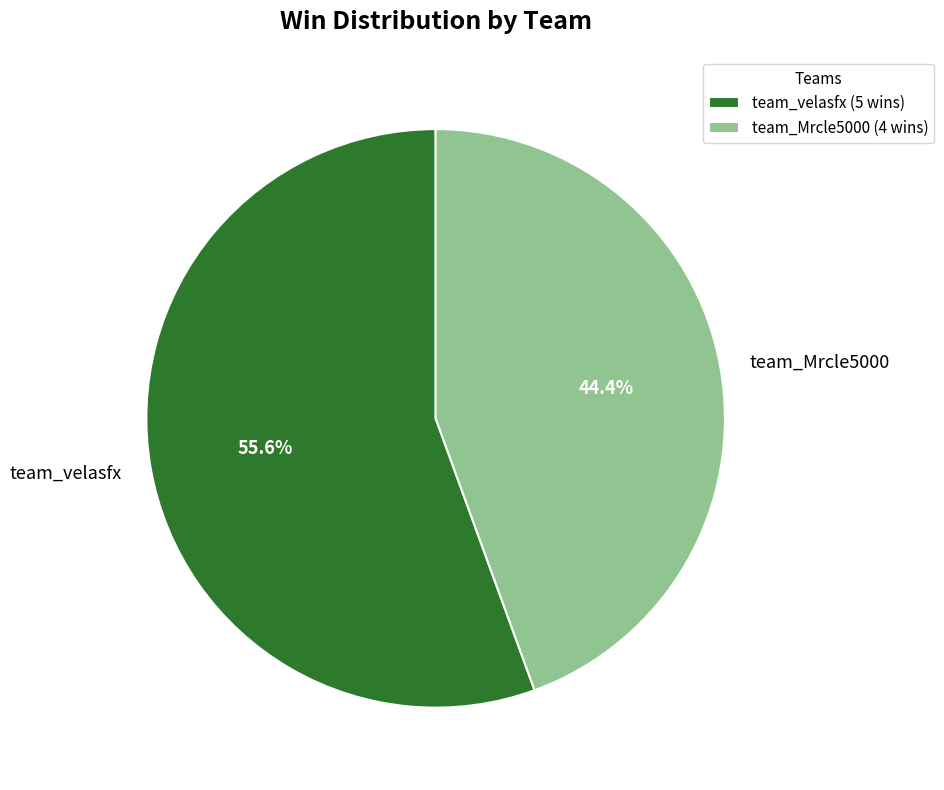

Which slice is the smallest?

team_Mrcle5000